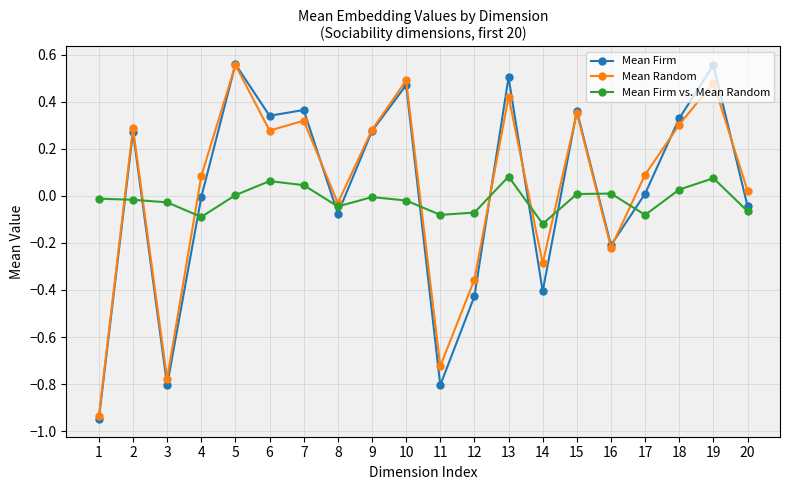

Rank the series by their average value, from lowest to highest.

Mean Firm vs. Mean Random, Mean Firm, Mean Random